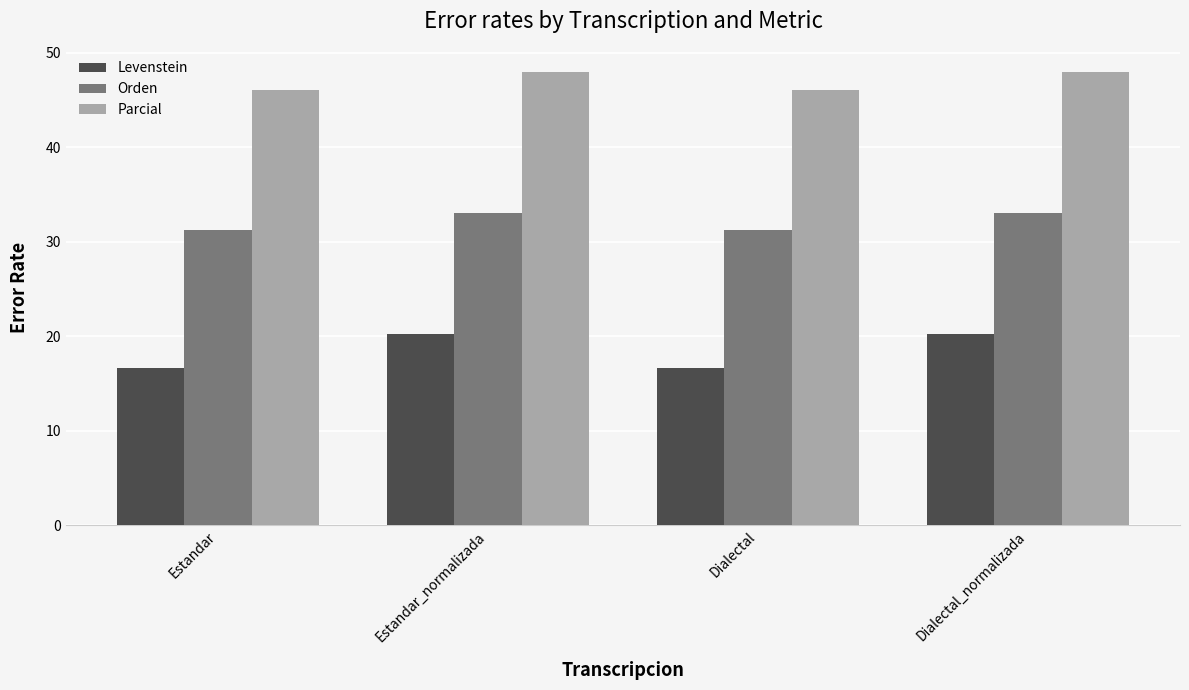

Reading left to right, extract all data points from this chart.

Levenstein: Estandar=16.7	Estandar_normalizada=20.2	Dialectal=16.7	Dialectal_normalizada=20.2
Orden: Estandar=31.2	Estandar_normalizada=33.0	Dialectal=31.2	Dialectal_normalizada=33.0
Parcial: Estandar=46.0	Estandar_normalizada=48.0	Dialectal=46.0	Dialectal_normalizada=48.0